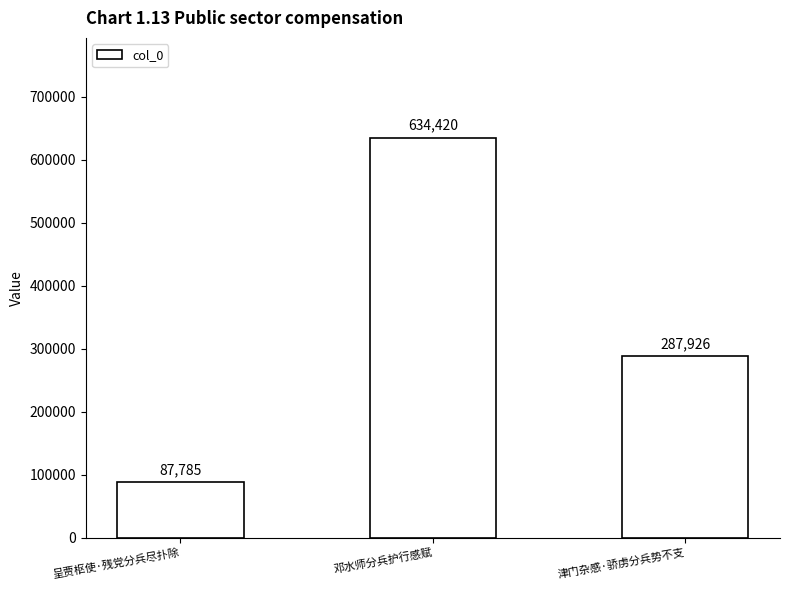

Reading left to right, transcribe all the data shown in this chart.

呈贾枢使·残党分兵尽扑除=87785	邓水师分兵护行感赋=634420	津门杂感·骄虏分兵势不支=287926